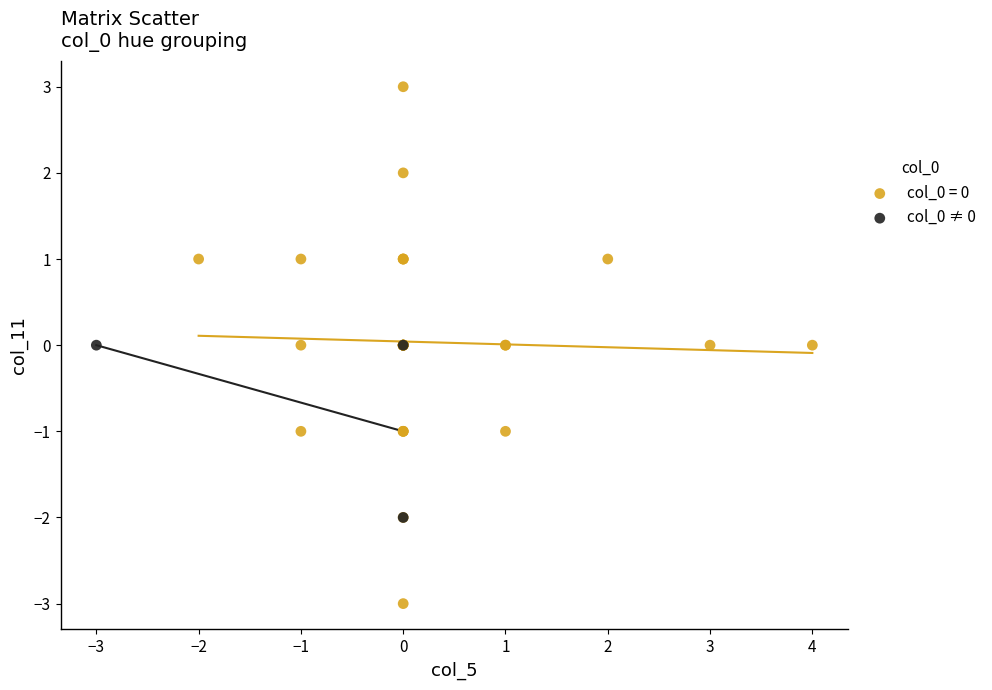

Which series has the largest Y range (max minus min)?

col_0 = 0